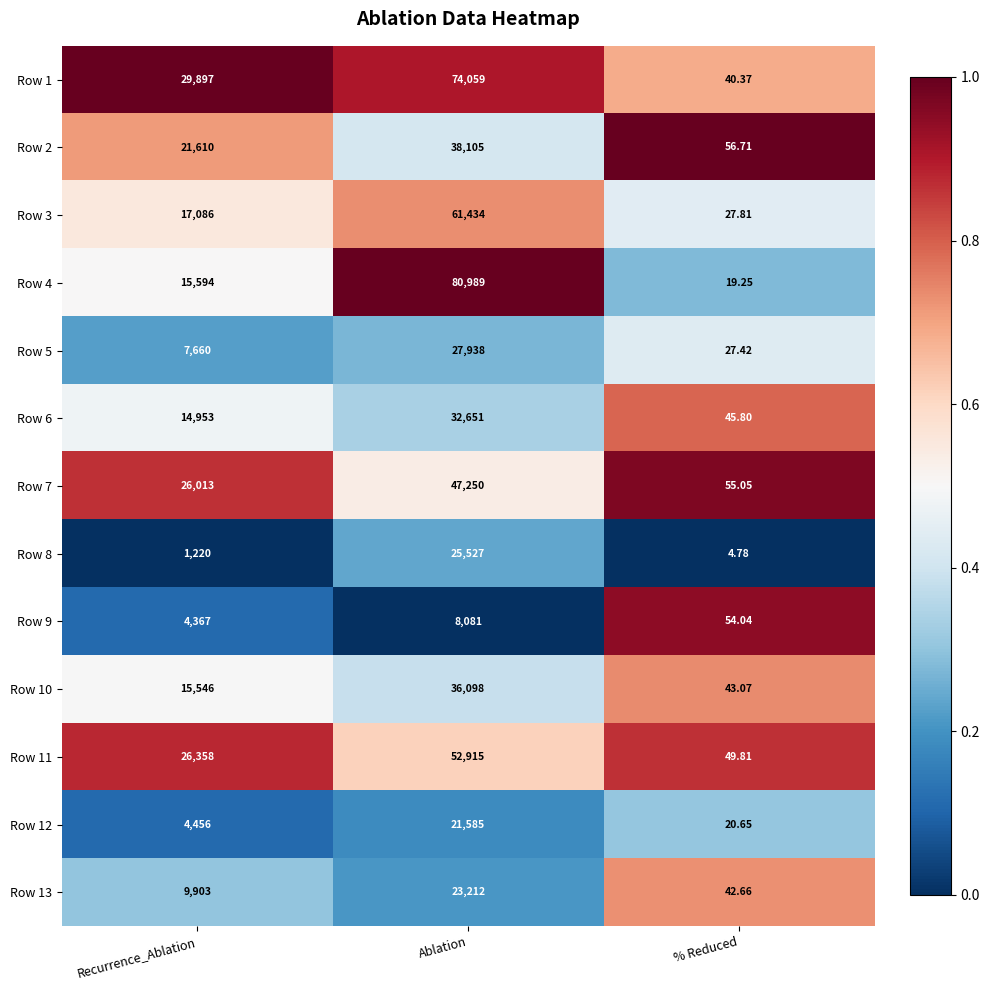

Which category has the lowest value across all series?

% Reduced